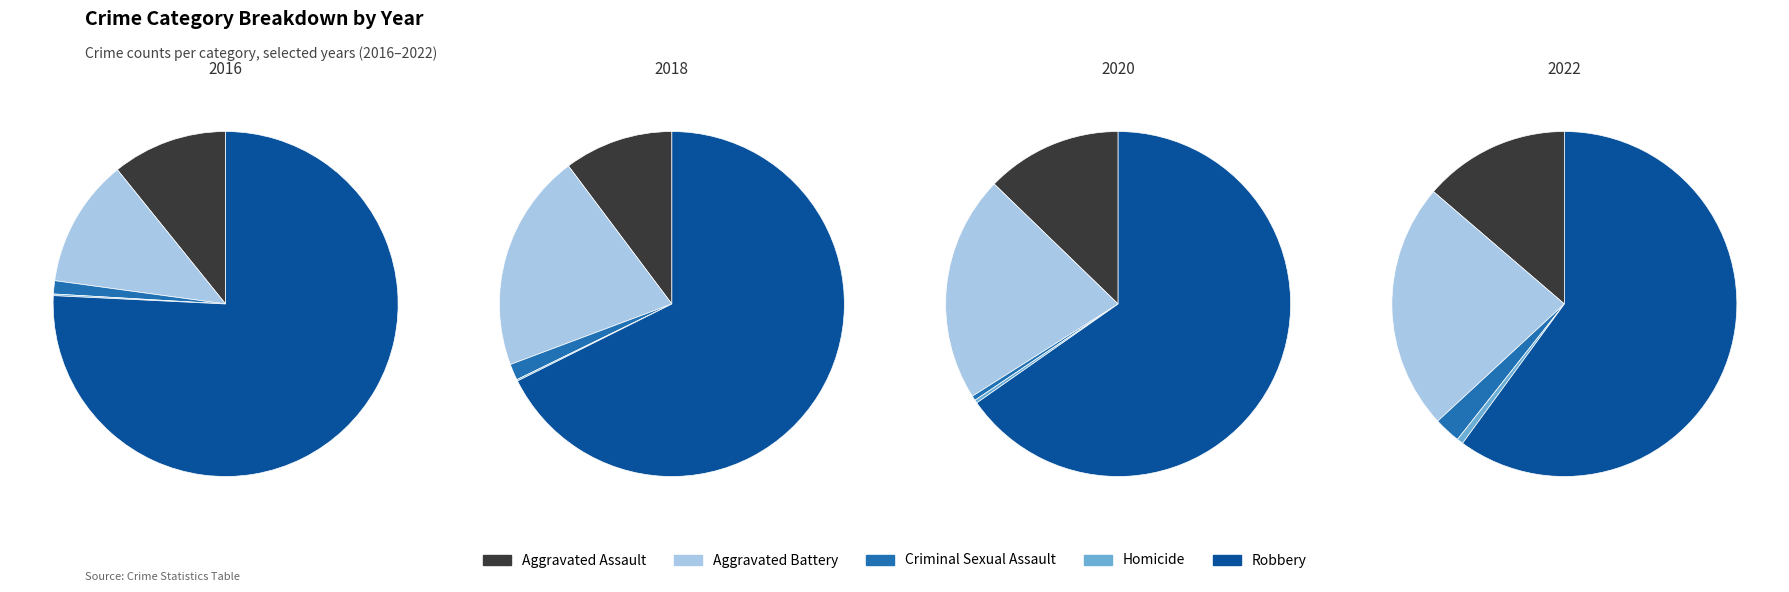

Which category has the smallest portion of the pie?

Homicide